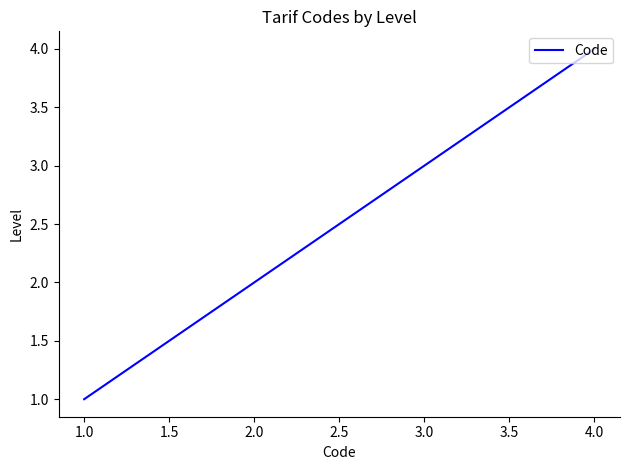

What position from the left is 2.0?

2